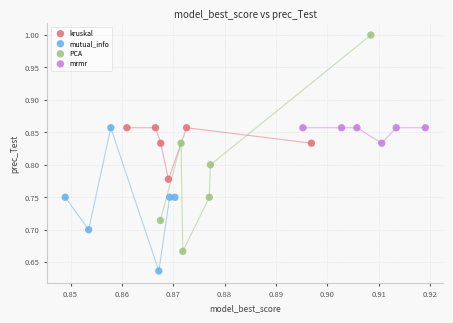

Which series has the largest Y range (max minus min)?

PCA